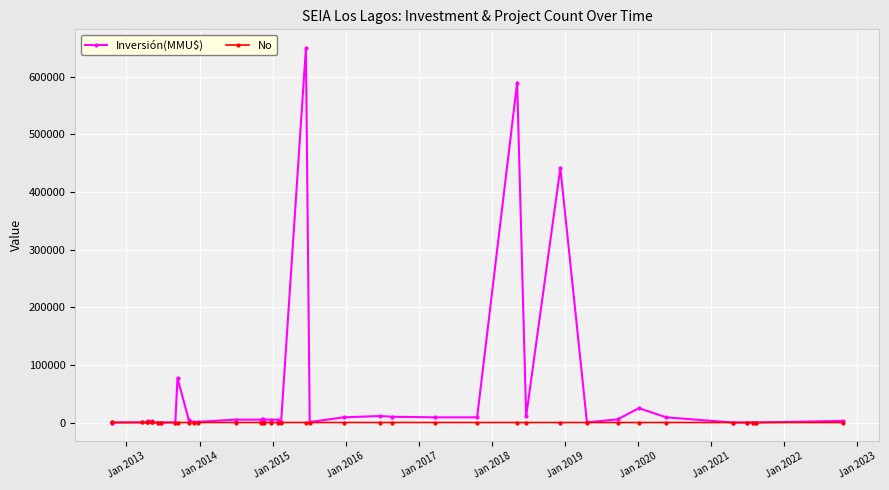

What is the difference between the maximum and minimum values in the Inversión(MMU$) series?

650000